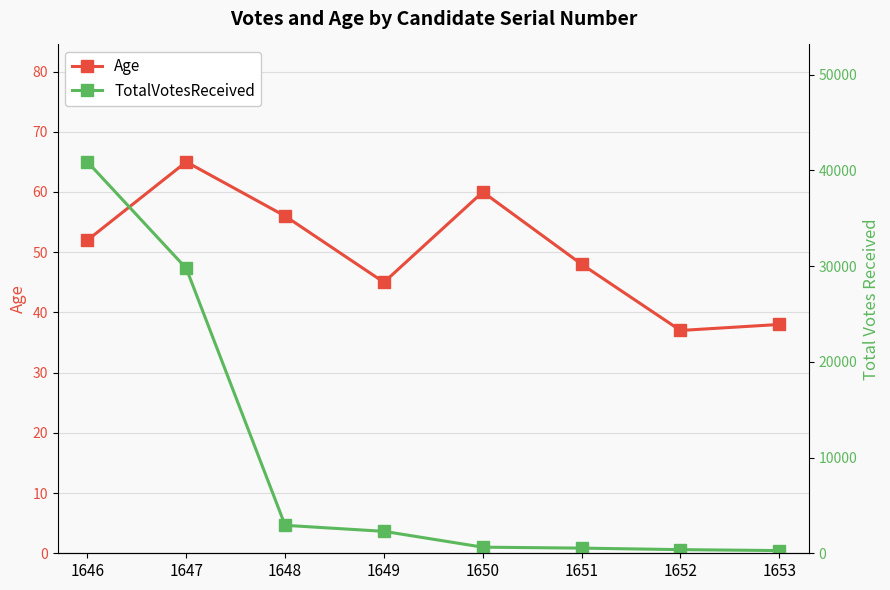

What value does the Age series have at 1647, to the nearest 5?

65